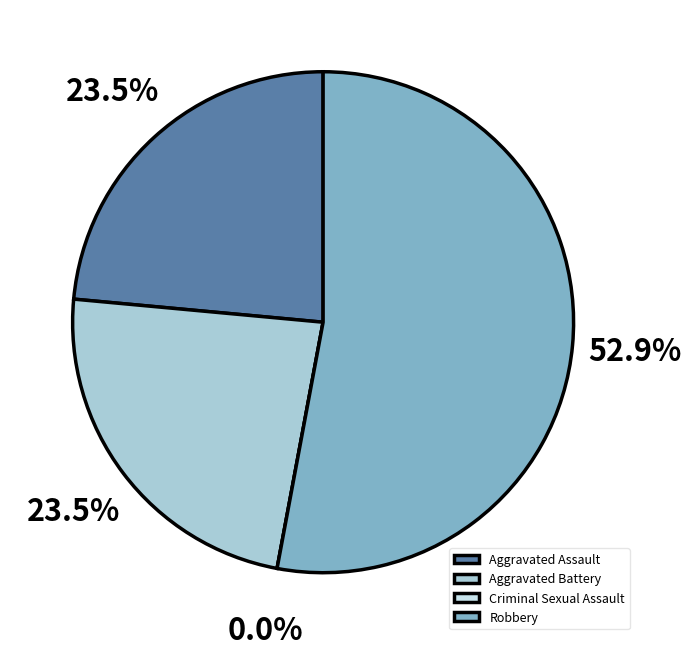

To the nearest percent, what is the difference between the Criminal Sexual Assault and Aggravated Assault slice percentages?

24%